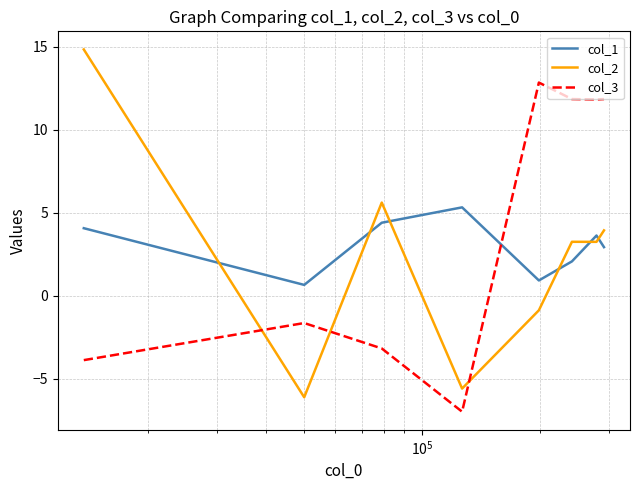

Rank the series by their maximum value, from lowest to highest.

col_1, col_3, col_2